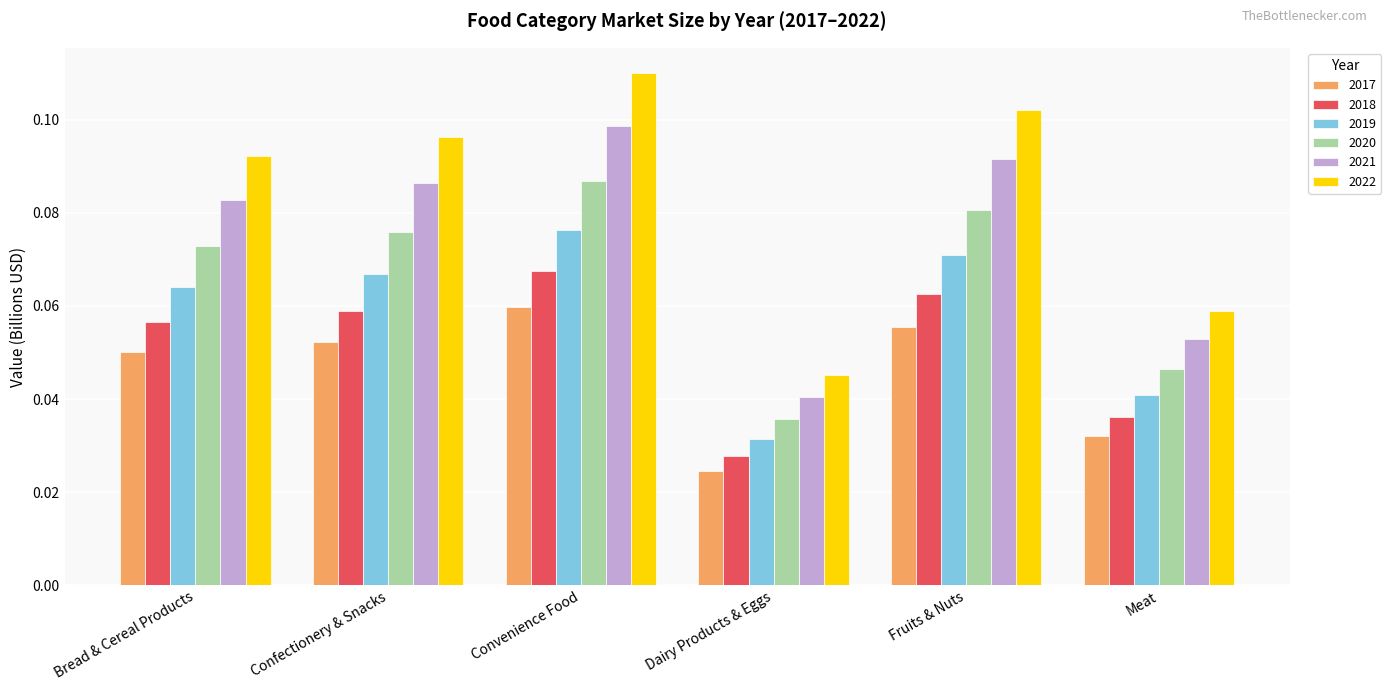

Which series has the largest range (max minus min)?

2022